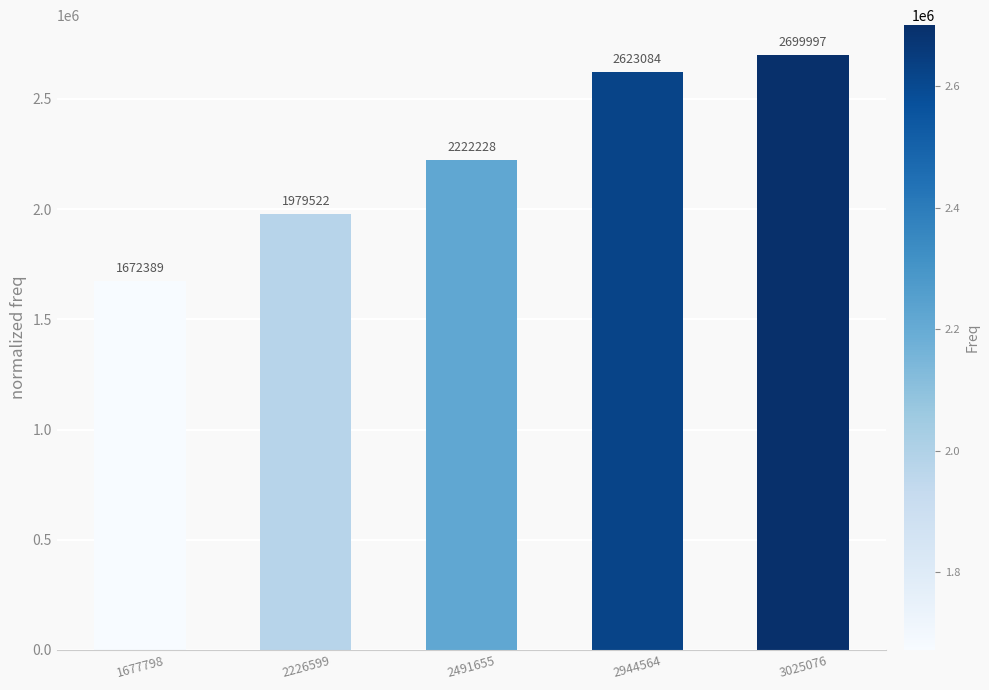

At which label is the value closest to 2186193?

2491655